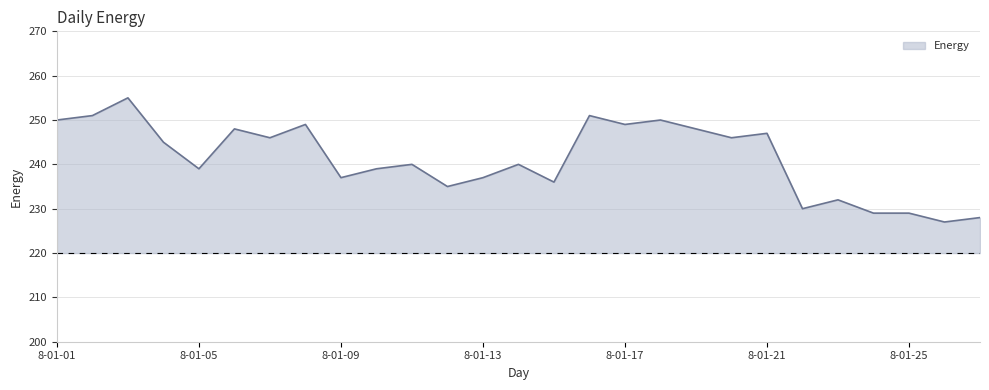

What is the minimum value shown in the chart?

227